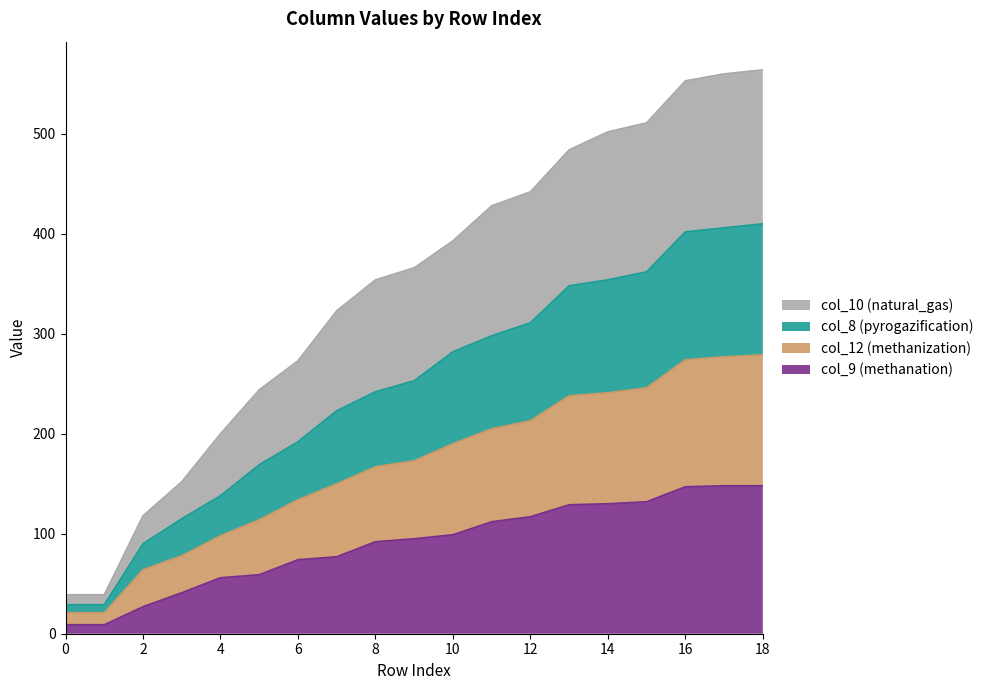

The value of col_9 (methanation) at 10 is 67. True or false?

False